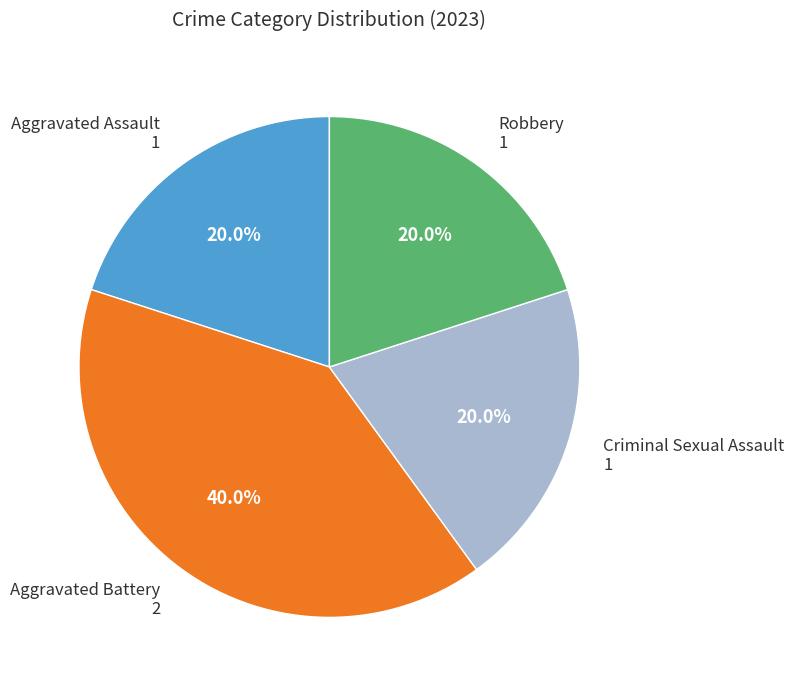

Does any single category account for the majority?

No